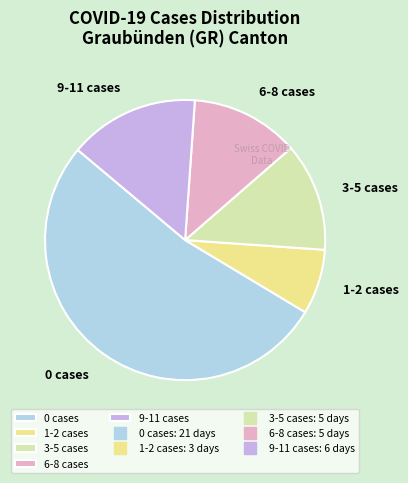

Does any single category account for the majority?

Yes